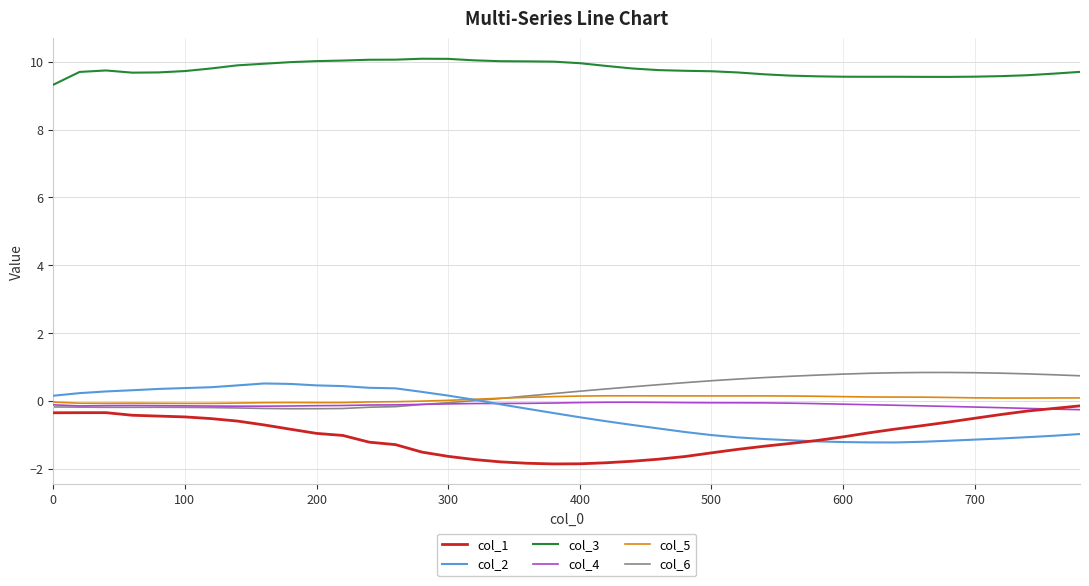

True or false: col_6 and col_3 intersect in this chart.

False